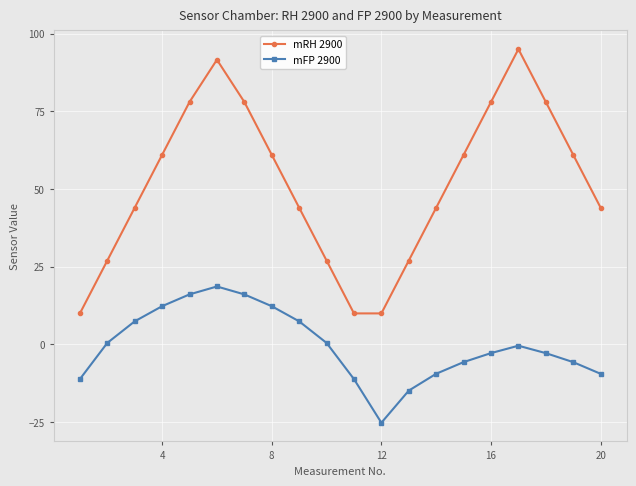

Which series has the largest total across all categories?

mRH 2900